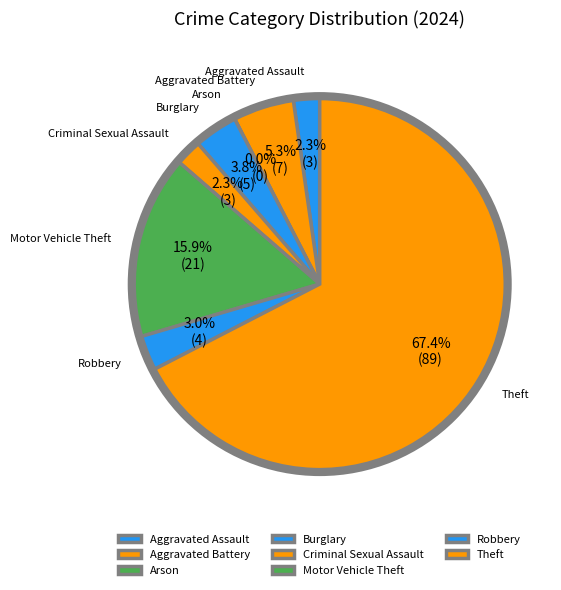

What is the smallest slice in the pie chart?

Arson